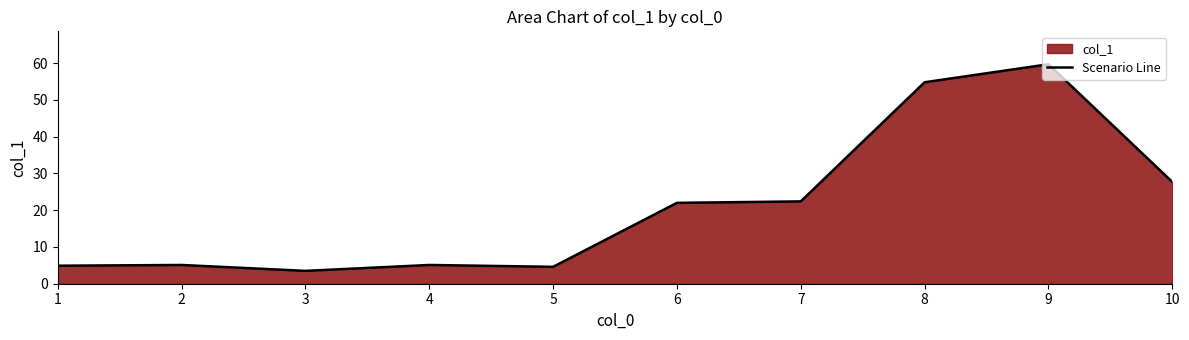

How many points are lower than both their immediate neighbors (excluding endpoints)?

2